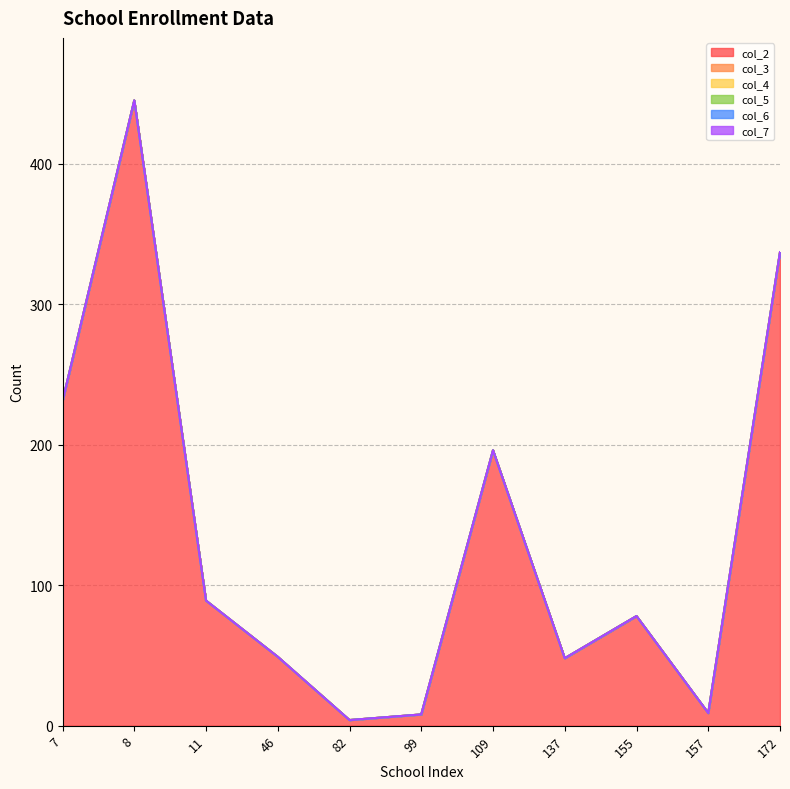

Reading left to right, what are all the values shown in this chart?

col_2: 7=231	8=445	11=89	46=49	82=4	99=8	109=196	137=48	155=78	157=9	172=337
col_3: 7=0	8=0	11=0	46=0	82=0	99=0	109=0	137=0	155=0	157=0	172=0
col_4: 7=0	8=0	11=0	46=0	82=0	99=0	109=0	137=0	155=0	157=0	172=0
col_5: 7=0	8=0	11=0	46=0	82=0	99=0	109=0	137=0	155=0	157=0	172=0
col_6: 7=0	8=0	11=0	46=0	82=0	99=0	109=0	137=0	155=0	157=0	172=0
col_7: 7=0	8=0	11=0	46=0	82=0	99=0	109=0	137=0	155=0	157=0	172=0